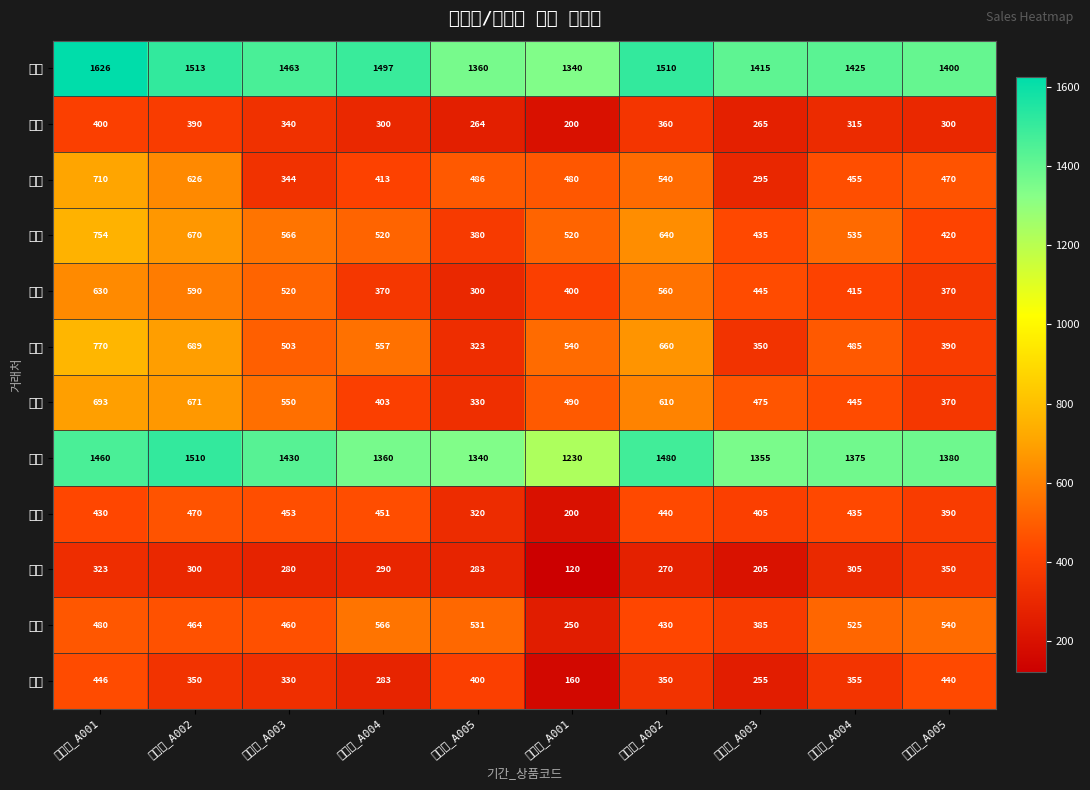

Reading left to right, list all the values displayed in this chart.

상민: 상반기_A001=1626	상반기_A002=1513	상반기_A003=1463	상반기_A004=1497	상반기_A005=1360	하반기_A001=1340	하반기_A002=1510	하반기_A003=1415	하반기_A004=1425	하반기_A005=1400
고려: 상반기_A001=400	상반기_A002=390	상반기_A003=340	상반기_A004=300	상반기_A005=264	하반기_A001=200	하반기_A002=360	하반기_A003=265	하반기_A004=315	하반기_A005=300
영광: 상반기_A001=710	상반기_A002=626	상반기_A003=344	상반기_A004=413	상반기_A005=486	하반기_A001=480	하반기_A002=540	하반기_A003=295	하반기_A004=455	하반기_A005=470
부광: 상반기_A001=754	상반기_A002=670	상반기_A003=566	상반기_A004=520	상반기_A005=380	하반기_A001=520	하반기_A002=640	하반기_A003=435	하반기_A004=535	하반기_A005=420
인중: 상반기_A001=630	상반기_A002=590	상반기_A003=520	상반기_A004=370	상반기_A005=300	하반기_A001=400	하반기_A002=560	하반기_A003=445	하반기_A004=415	하반기_A005=370
인솔: 상반기_A001=770	상반기_A002=689	상반기_A003=503	상반기_A004=557	상반기_A005=323	하반기_A001=540	하반기_A002=660	하반기_A003=350	하반기_A004=485	하반기_A005=390
삼진: 상반기_A001=693	상반기_A002=671	상반기_A003=550	상반기_A004=403	상반기_A005=330	하반기_A001=490	하반기_A002=610	하반기_A003=475	하반기_A004=445	하반기_A005=370
성심: 상반기_A001=1460	상반기_A002=1510	상반기_A003=1430	상반기_A004=1360	상반기_A005=1340	하반기_A001=1230	하반기_A002=1480	하반기_A003=1355	하반기_A004=1375	하반기_A005=1380
한국: 상반기_A001=430	상반기_A002=470	상반기_A003=453	상반기_A004=451	상반기_A005=320	하반기_A001=200	하반기_A002=440	하반기_A003=405	하반기_A004=435	하반기_A005=390
부신: 상반기_A001=323	상반기_A002=300	상반기_A003=280	상반기_A004=290	상반기_A005=283	하반기_A001=120	하반기_A002=270	하반기_A003=205	하반기_A004=305	하반기_A005=350
동서: 상반기_A001=480	상반기_A002=464	상반기_A003=460	상반기_A004=566	상반기_A005=531	하반기_A001=250	하반기_A002=430	하반기_A003=385	하반기_A004=525	하반기_A005=540
한신: 상반기_A001=446	상반기_A002=350	상반기_A003=330	상반기_A004=283	상반기_A005=400	하반기_A001=160	하반기_A002=350	하반기_A003=255	하반기_A004=355	하반기_A005=440